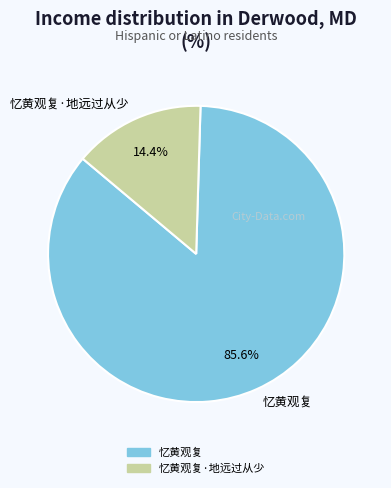

The 忆黄观复·地远过从少 slice represents 14% of the pie. True or false?

True